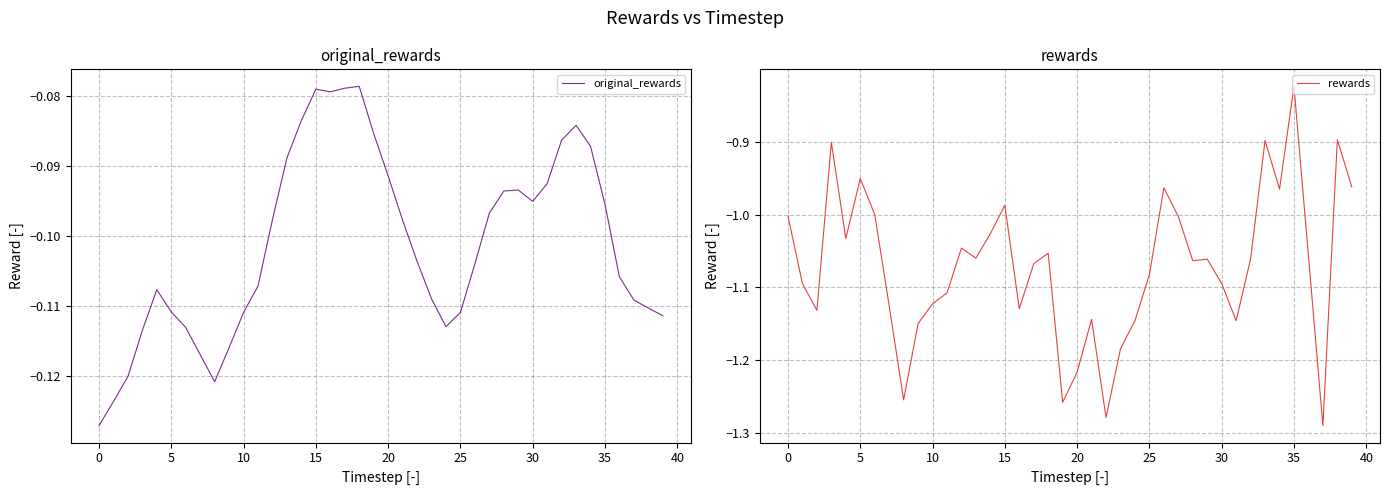

How many interior local peaks does the original_rewards series have?

5